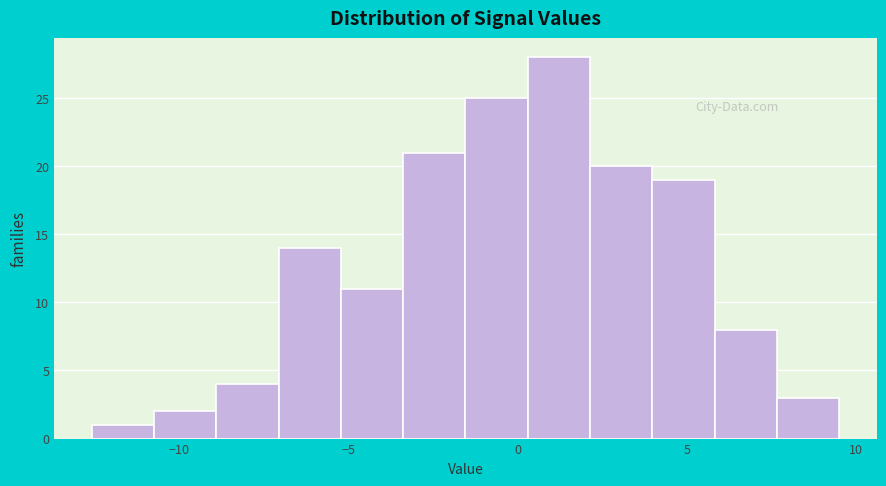

Around what value on the x-axis is the tallest bar? Give the approximate position of its centre, as read against the axis.

1.0